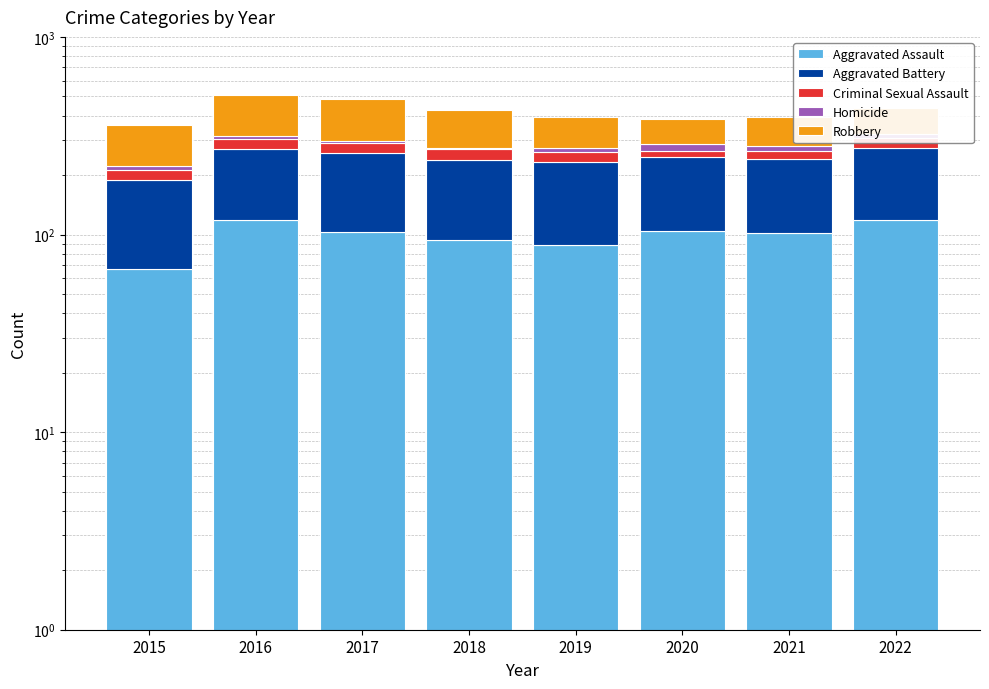

Reading left to right, transcribe all the data shown in this chart.

Aggravated Assault: 67	119	103	94	88	104	102	119
Aggravated Battery: 121	153	154	145	144	142	139	156
Criminal Sexual Assault: 25	33	32	31	31	20	23	34
Homicide: 9	10	8	4	10	21	17	15
Robbery: 137	195	188	154	119	95	112	112